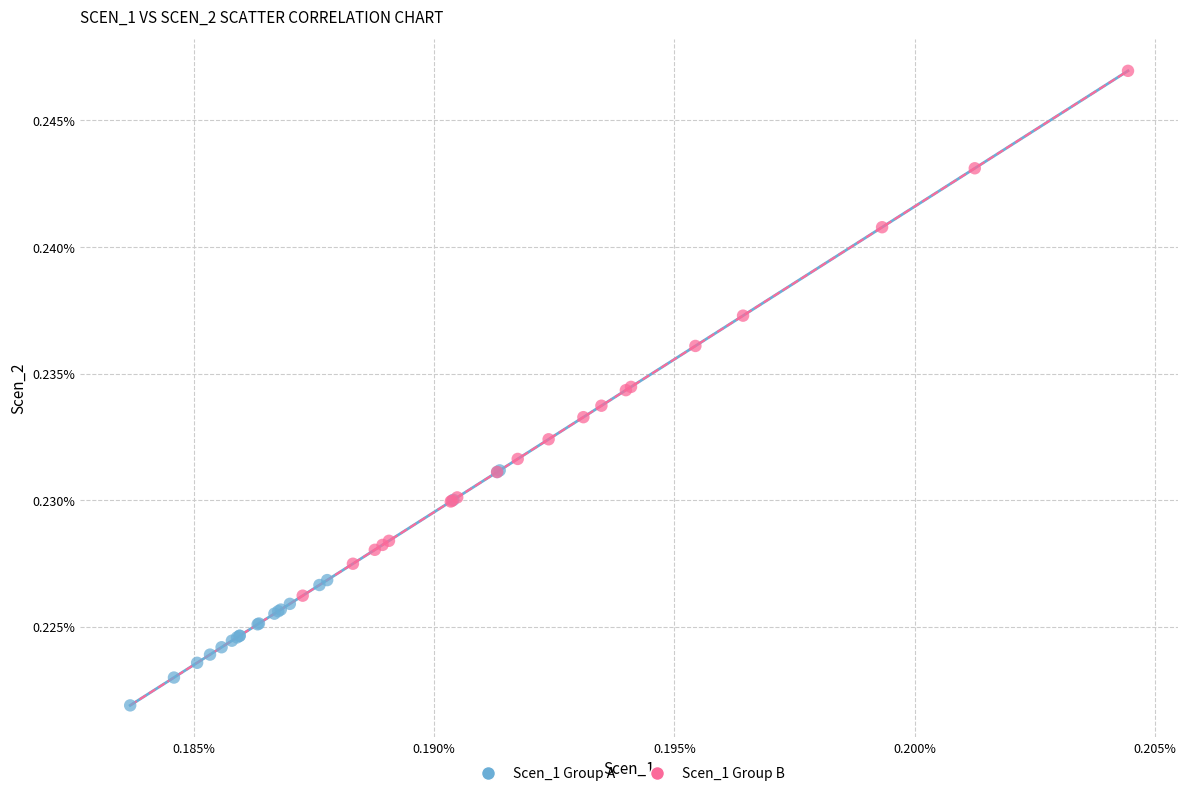

What are all the series names shown in the legend?

Scen_1 Group A, Scen_1 Group B